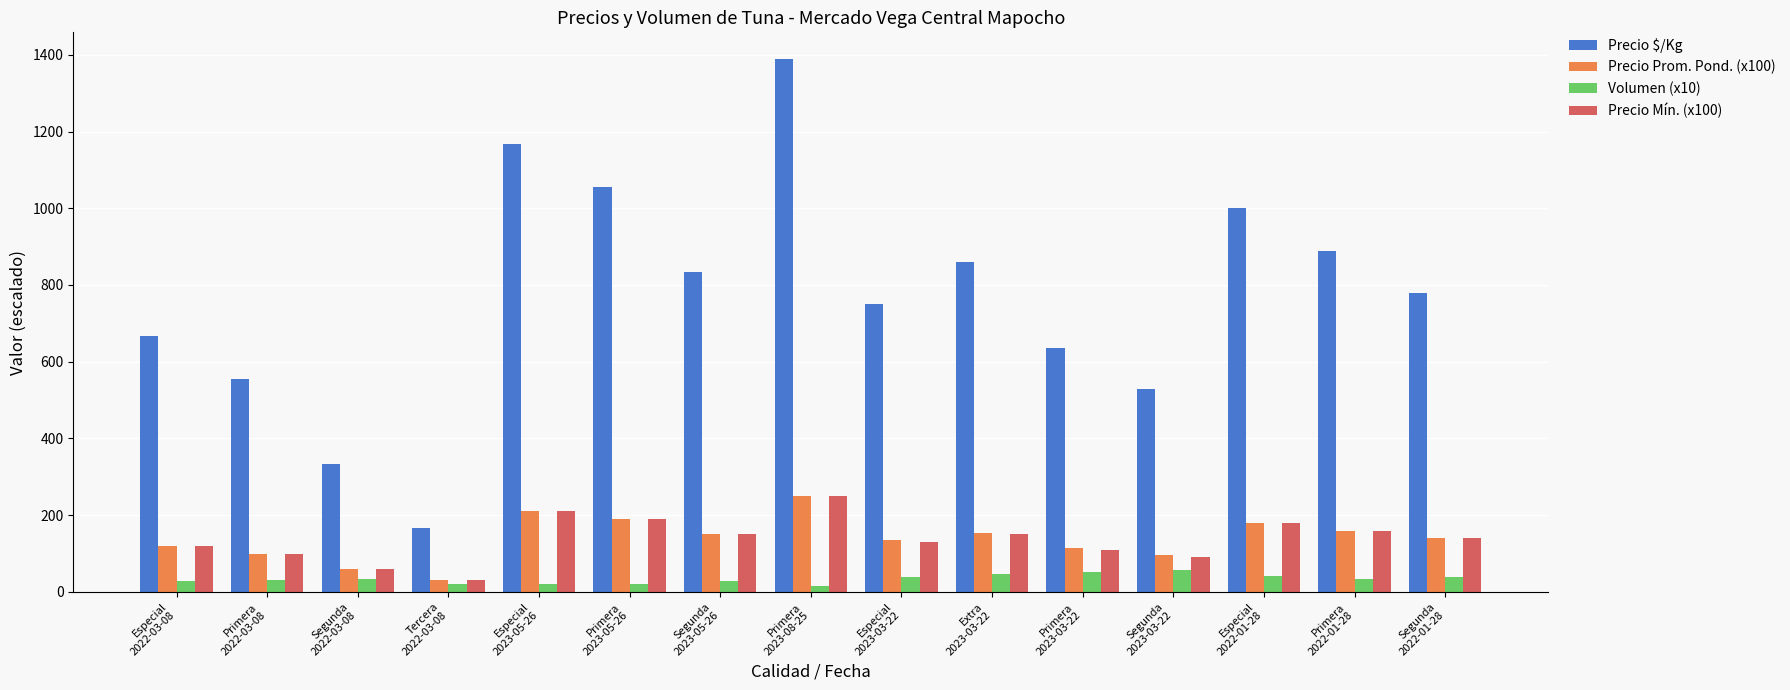

What is the label of the 15th bar from the left?

Segunda
2022-01-28